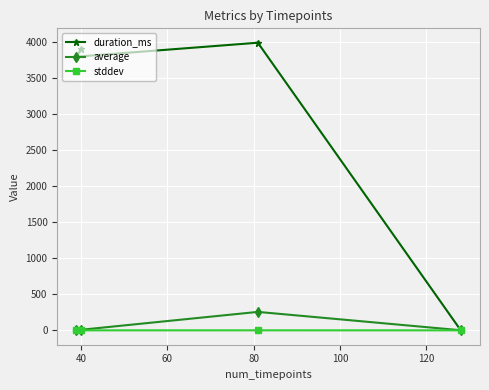

What is the maximum value shown in the chart?

3996.0